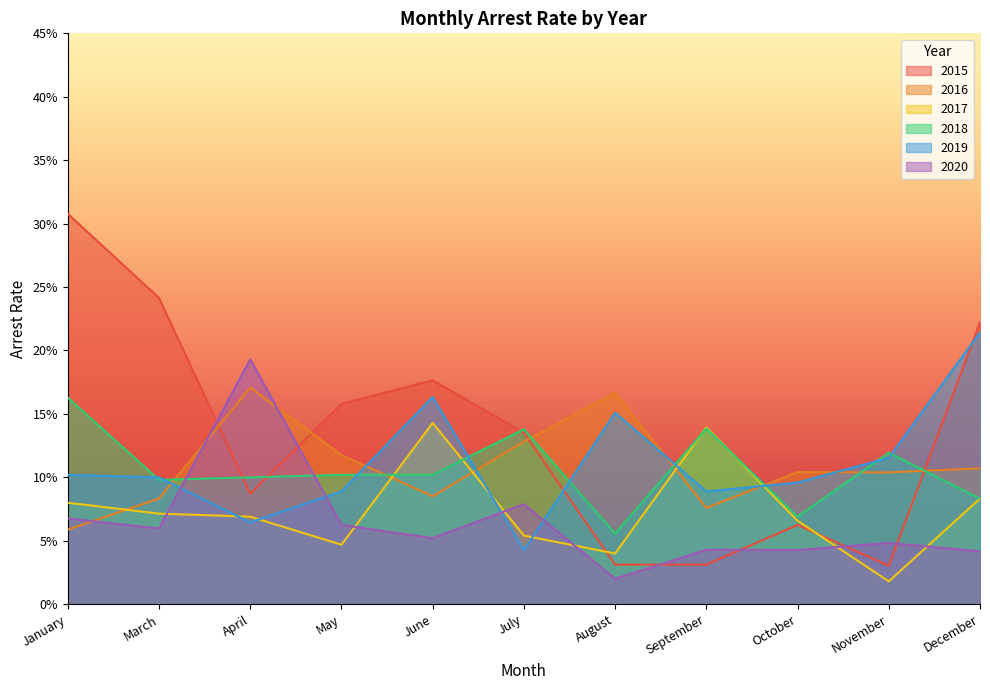

What is the sum of the arrest_rate_2020 values at January and July?

0.1